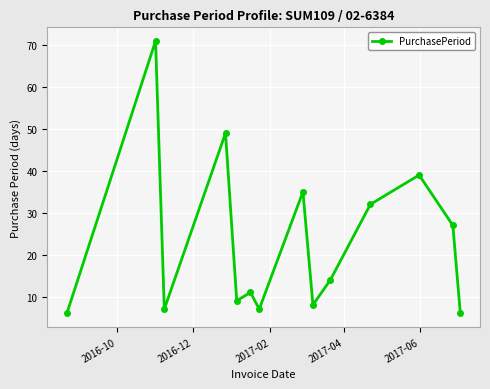

Reading left to right, extract all data points from this chart.

6	71	7	49	9	11	7	35	8	14	32	39	27	6